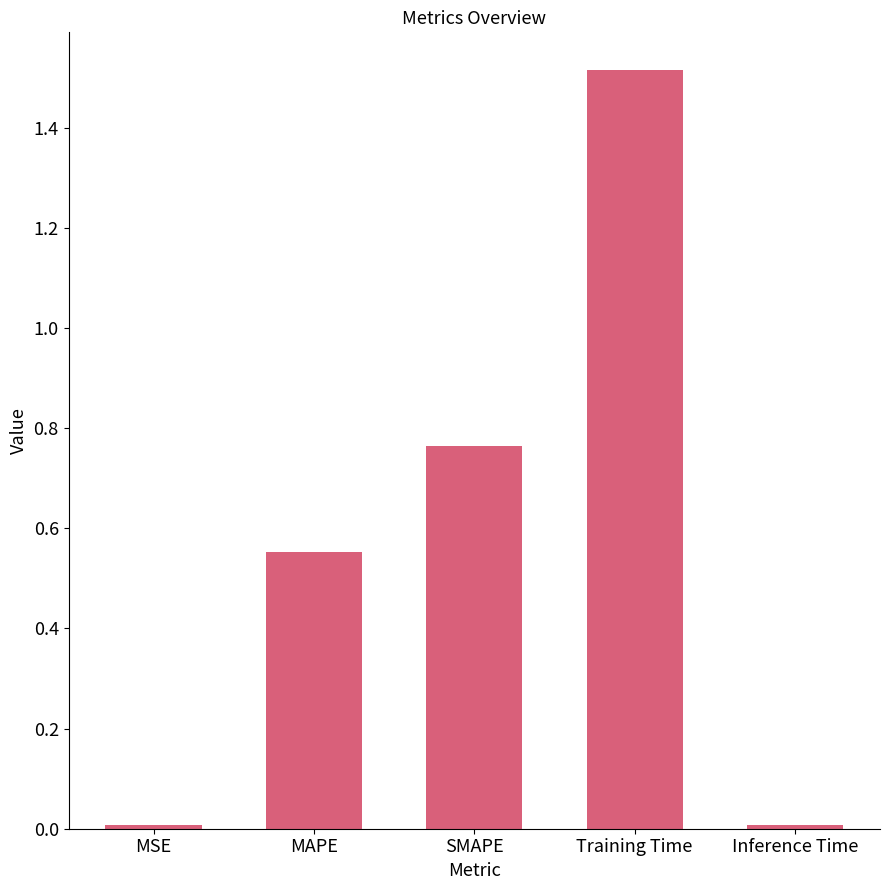

The chart shows a value of 0.0 at MSE. True or false?

True